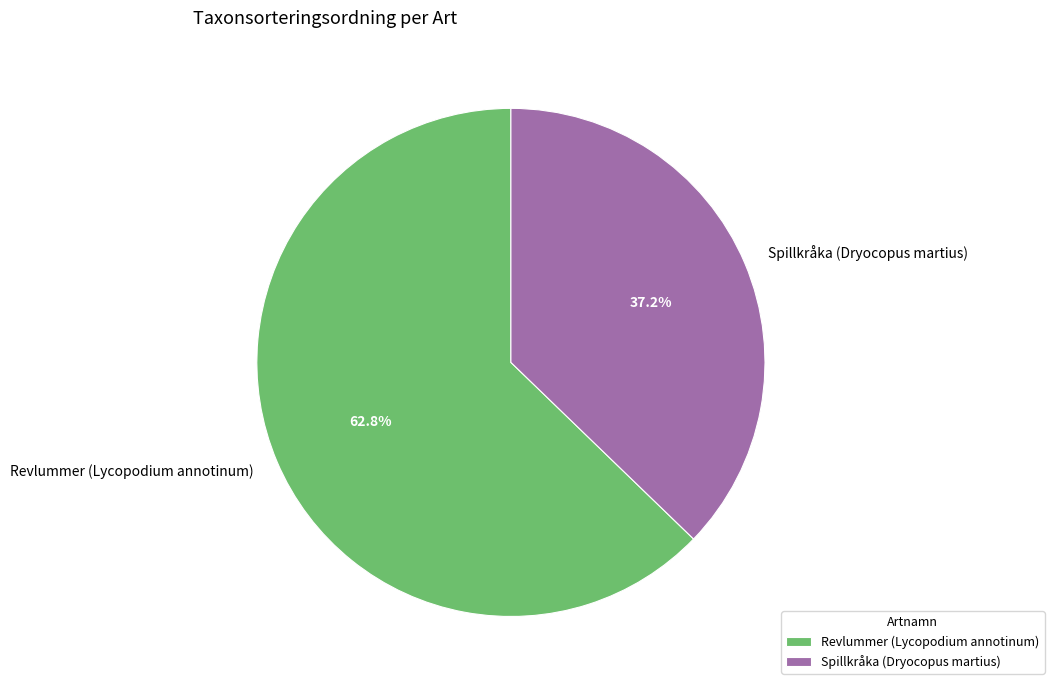

The Revlummer (Lycopodium annotinum) slice represents 56% of the pie. True or false?

False